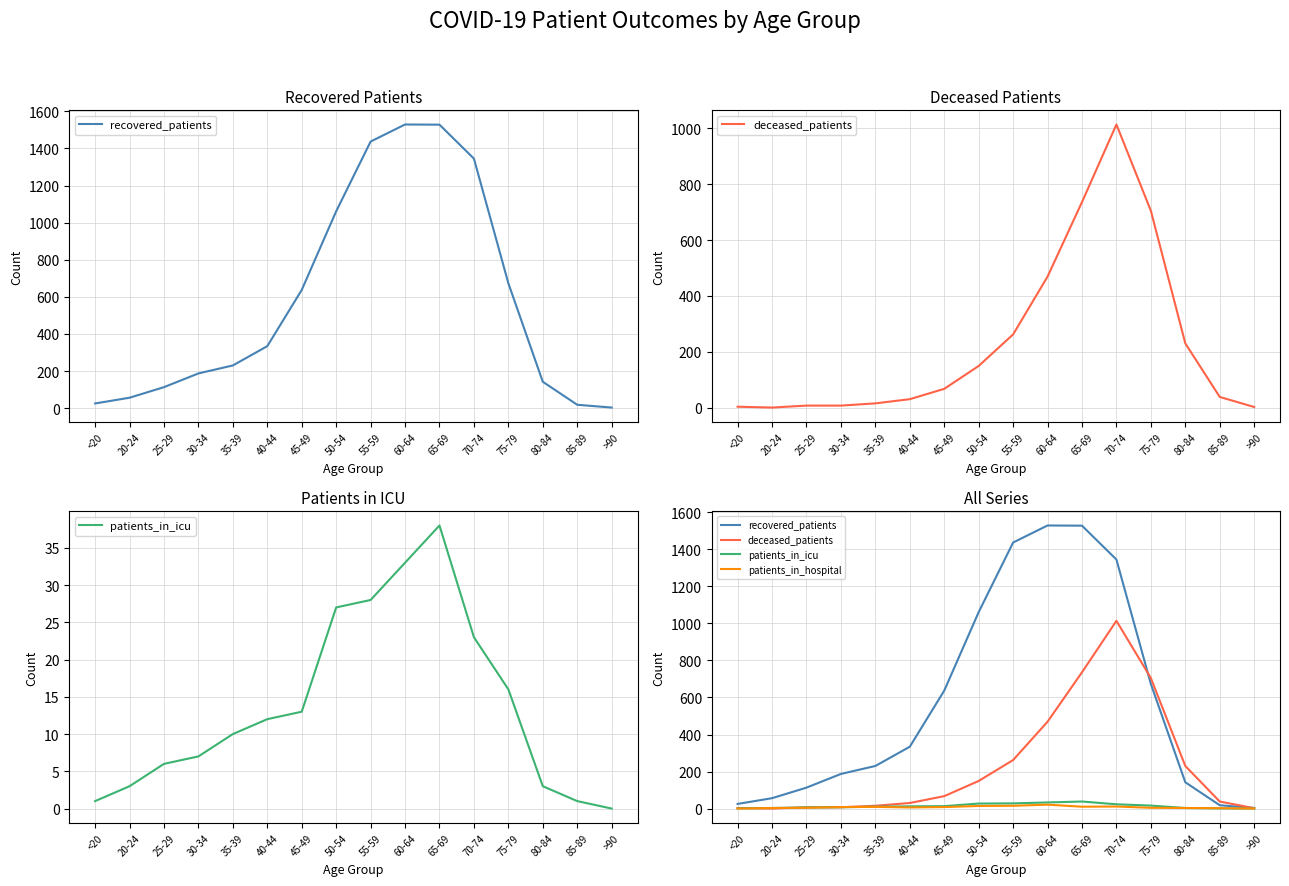

Where does the patients_in_hospital series first go above 8?

35-39